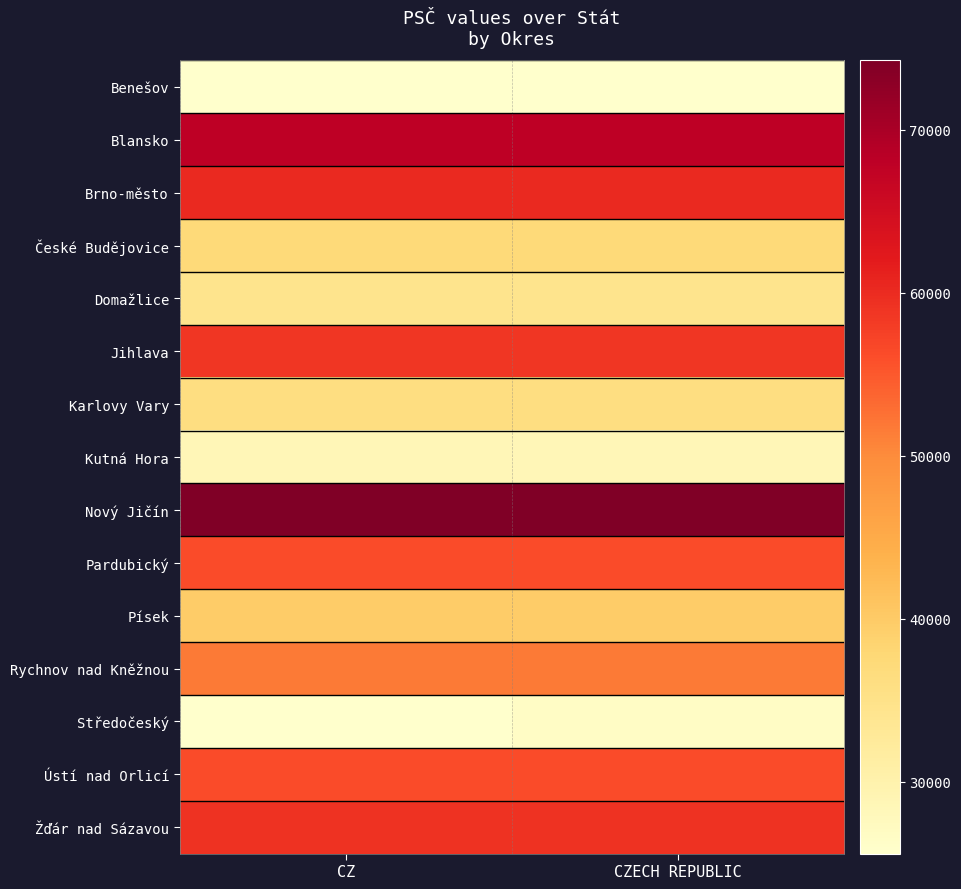

Which has a higher value, CZECH REPUBLIC or CZ?

CZECH REPUBLIC